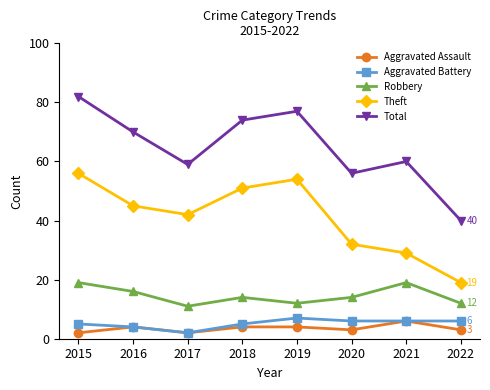

Reading right to left, extract all data points from this chart.

Aggravated Assault: 2022=3	2021=6	2020=3	2019=4	2018=4	2017=2	2016=4	2015=2
Aggravated Battery: 2022=6	2021=6	2020=6	2019=7	2018=5	2017=2	2016=4	2015=5
Robbery: 2022=12	2021=19	2020=14	2019=12	2018=14	2017=11	2016=16	2015=19
Theft: 2022=19	2021=29	2020=32	2019=54	2018=51	2017=42	2016=45	2015=56
Total: 2022=40	2021=60	2020=56	2019=77	2018=74	2017=59	2016=70	2015=82